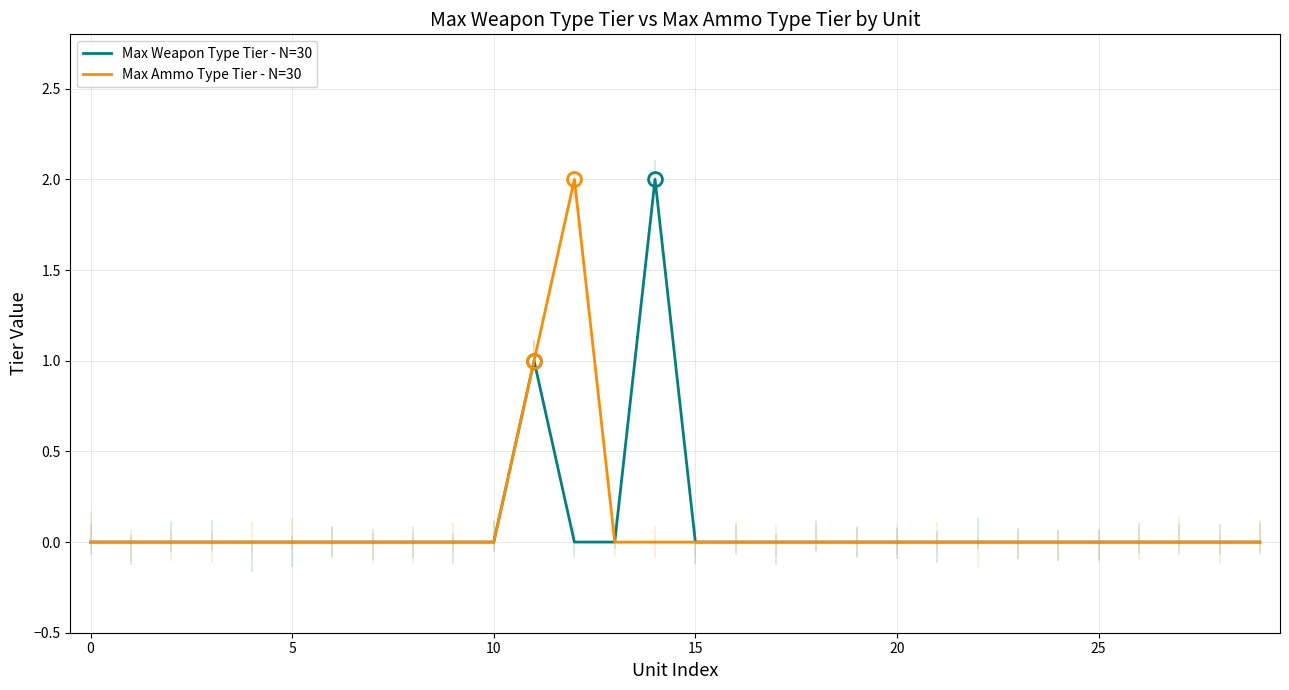

List the series in order of their peak value, highest first.

Max Weapon Type Tier - N=30, Max Ammo Type Tier - N=30